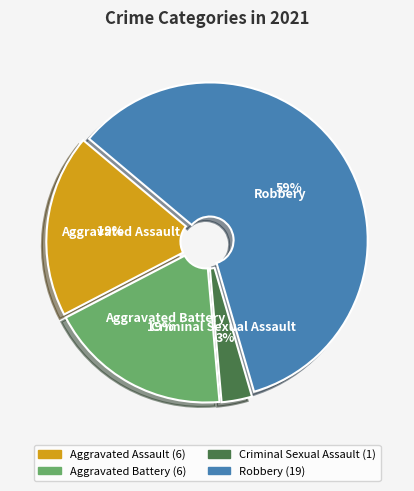

What is the largest slice in the pie chart?

Robbery